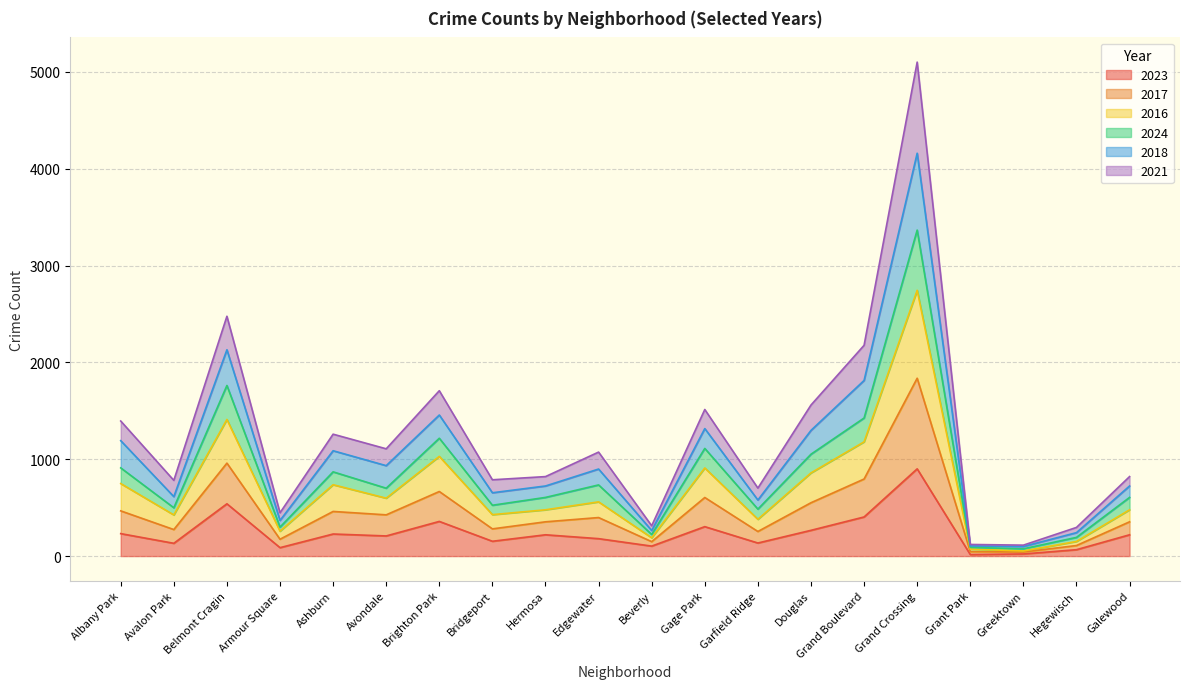

What position from the right is Edgewater?

11